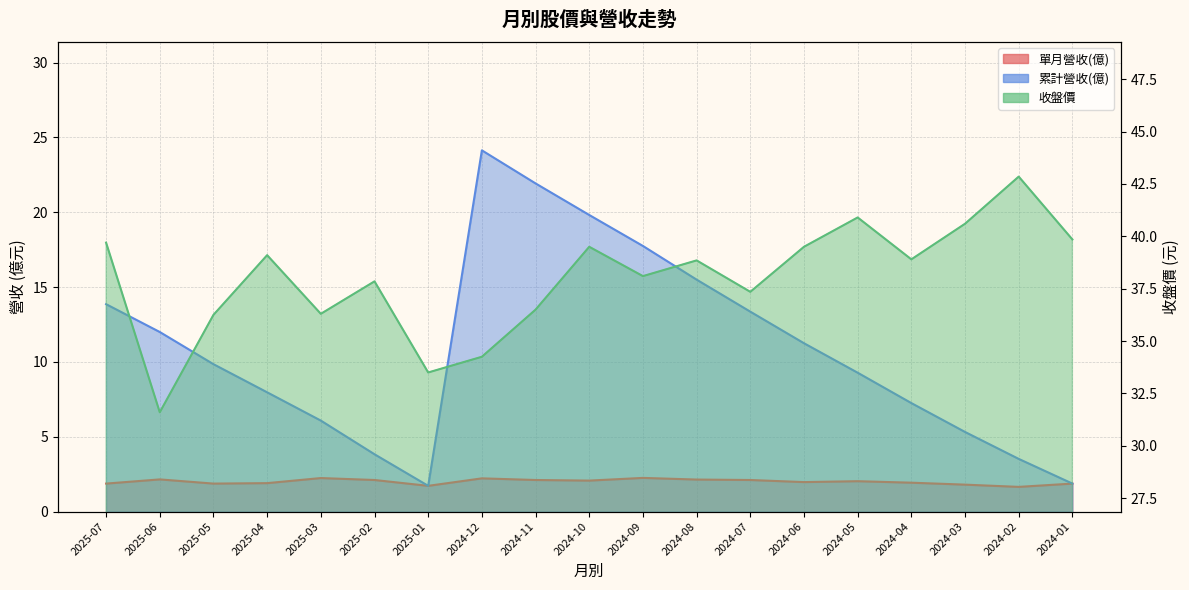

The 累計營收(億) series shows 3.8 at 2025-02. True or false?

True